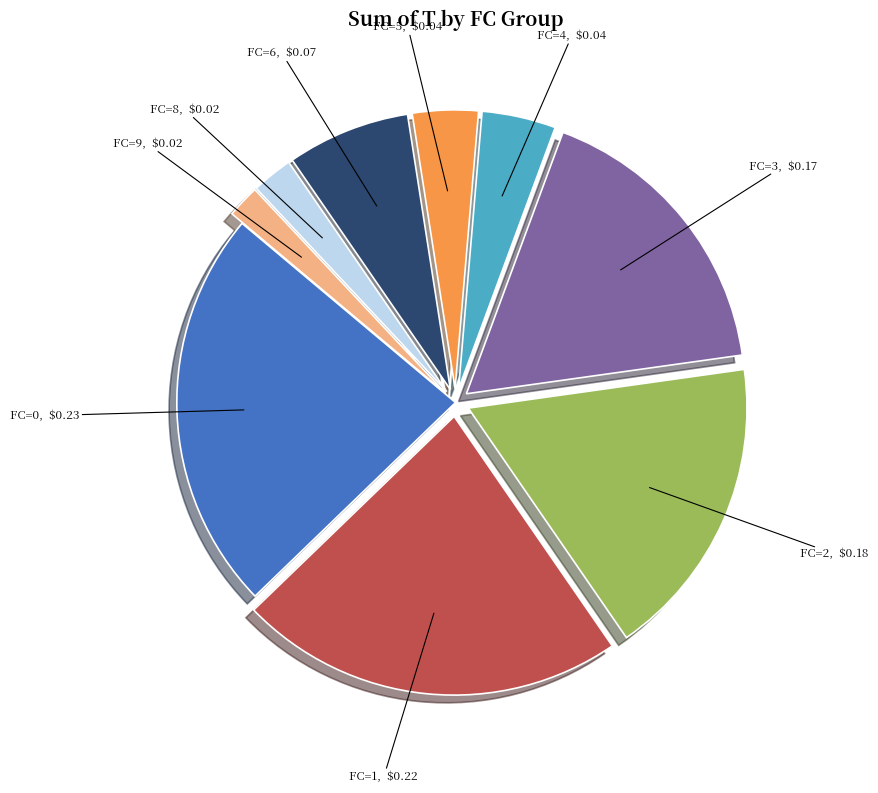

Does any single category account for the majority?

No